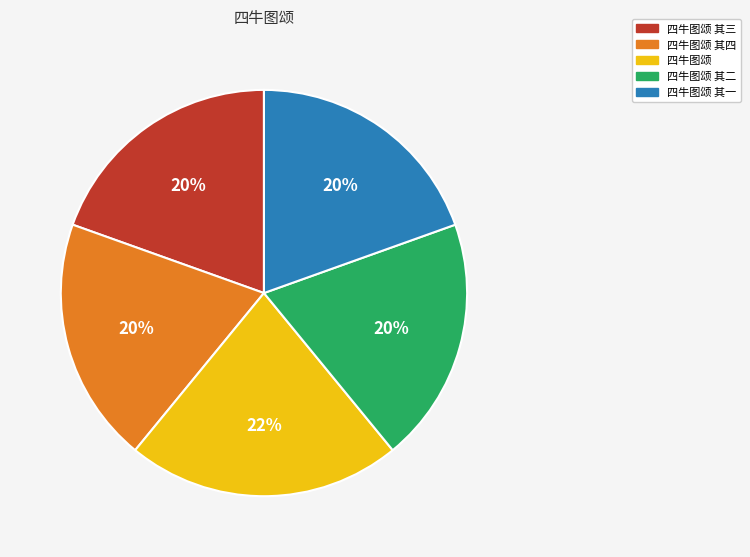

To the nearest percent, what is the average slice percentage?

20%